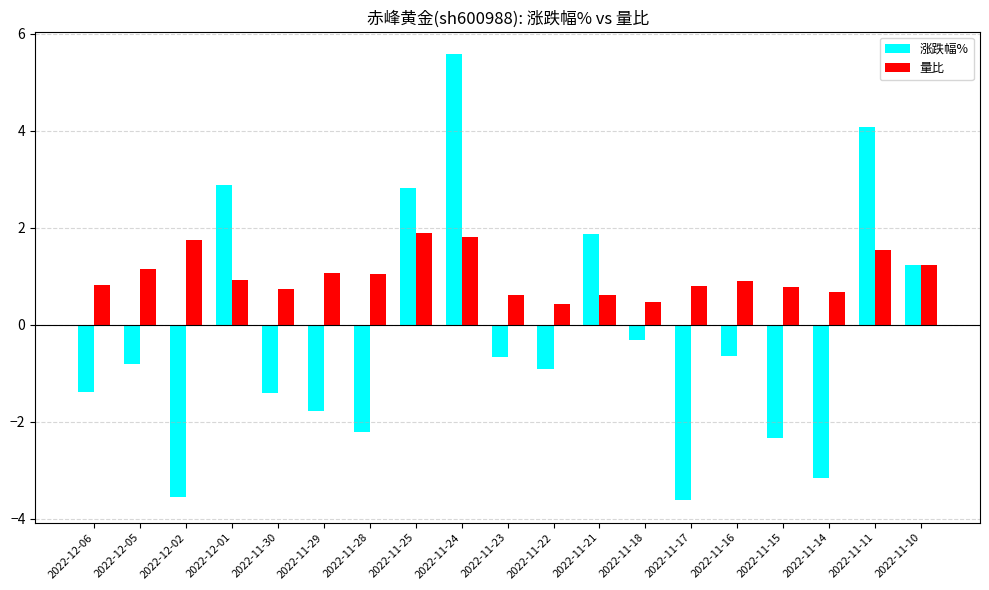

What is the value of the 涨跌幅% bar at the 8th from the left?

2.8